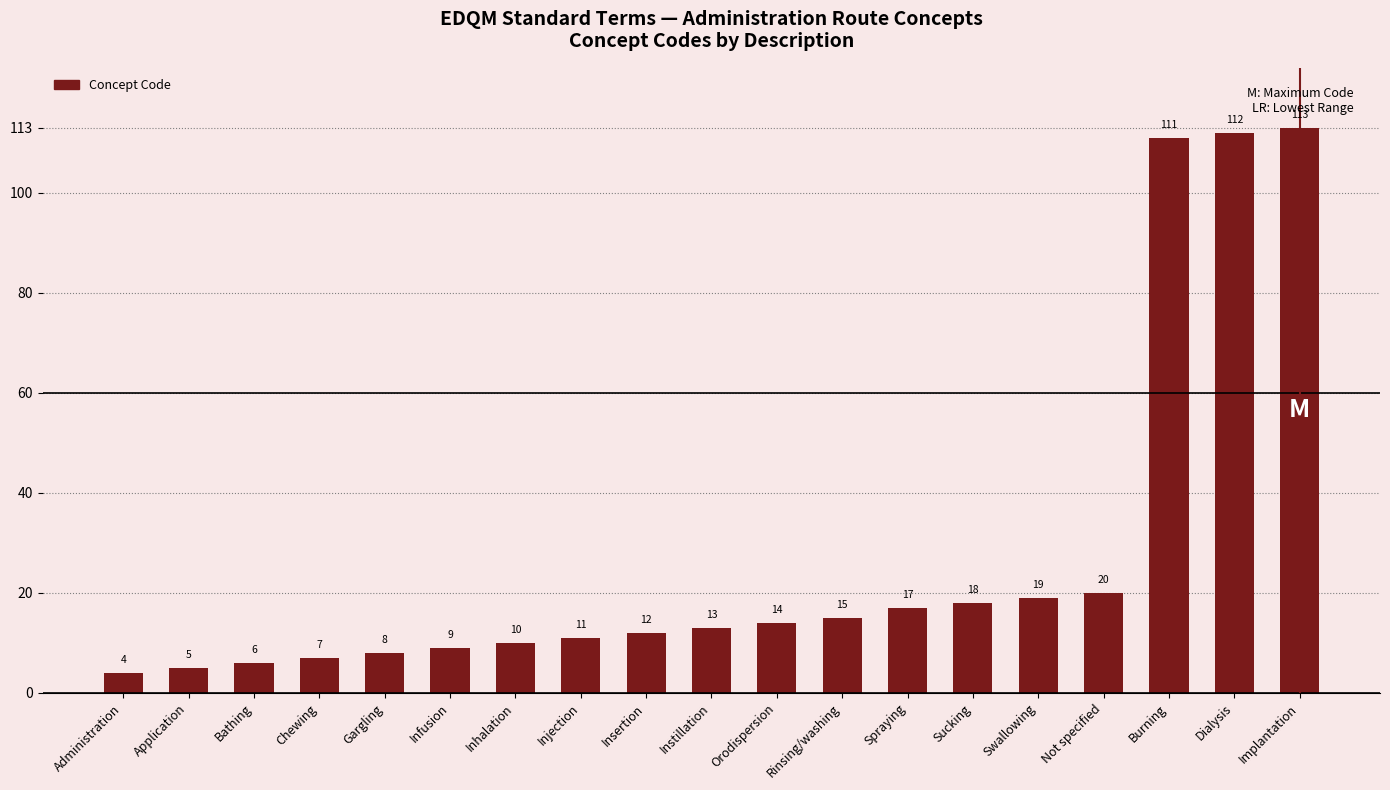

Is it true that the value at Sucking is 12?

False